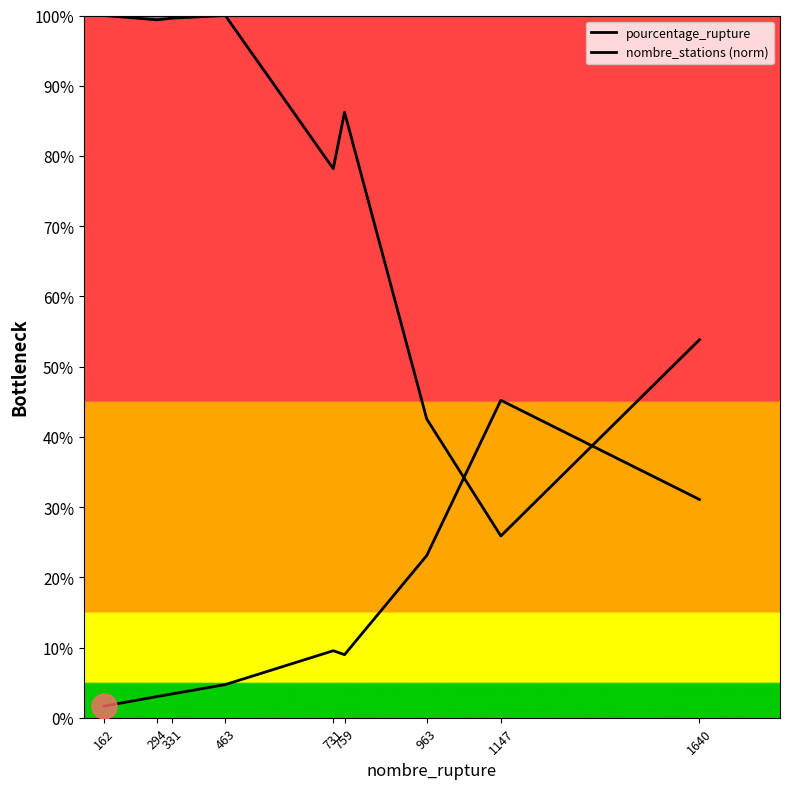

How many lines are shown in the chart?

2